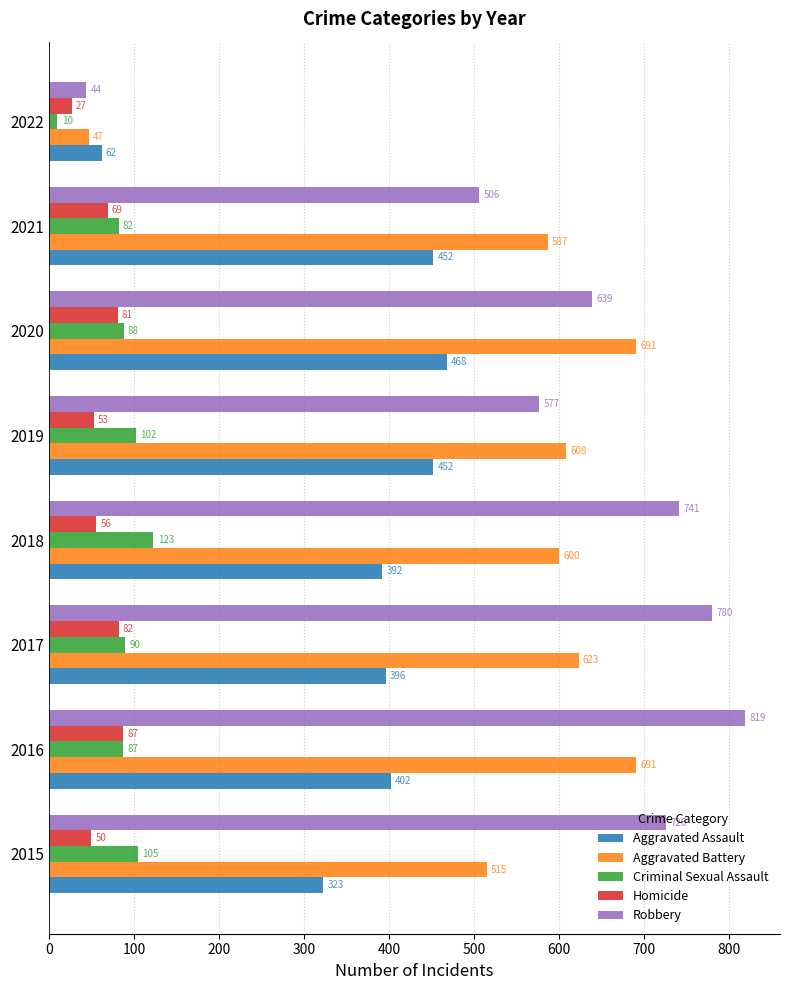

List the series in order of their peak value, highest first.

Robbery, Aggravated Battery, Aggravated Assault, Criminal Sexual Assault, Homicide